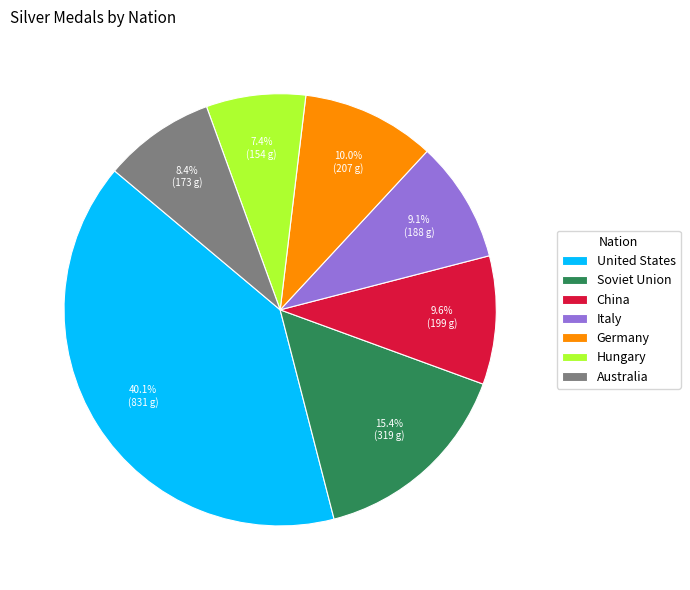

True or false: Germany accounts for 2% of the total.

False